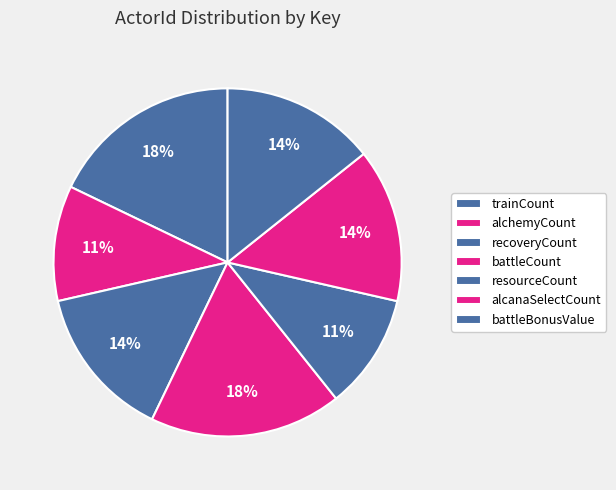

How many segments does this pie chart have?

7